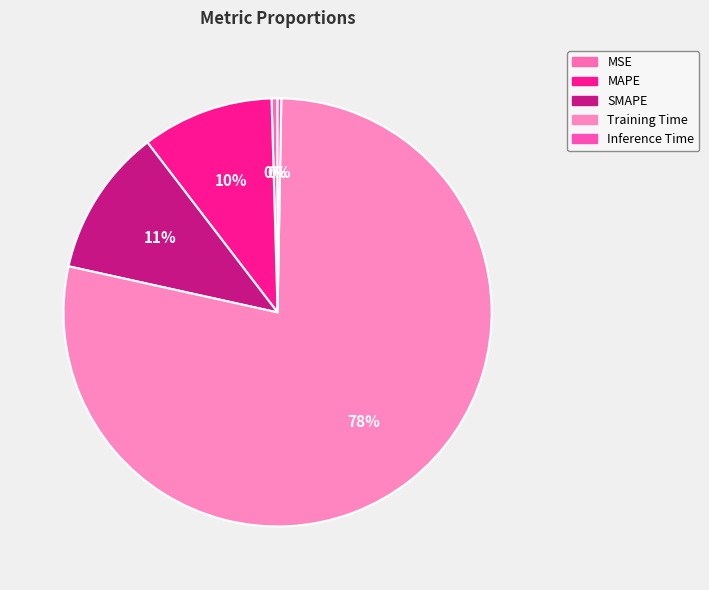

How many segments does this pie chart have?

5